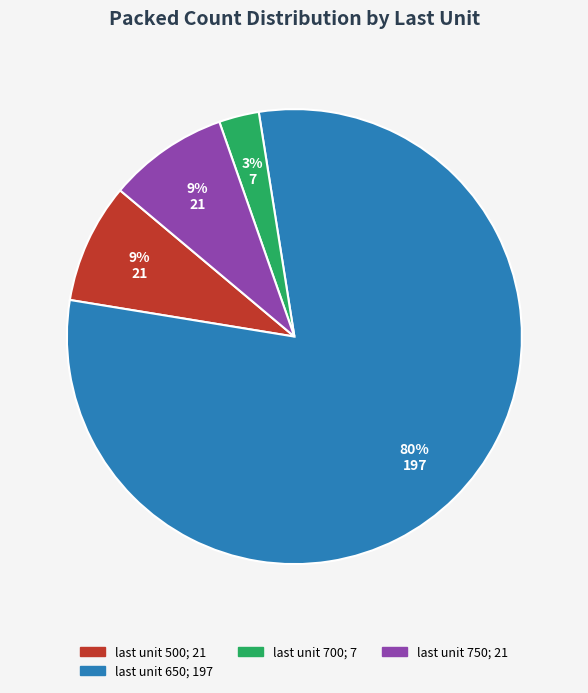

Does any single category account for the majority?

Yes